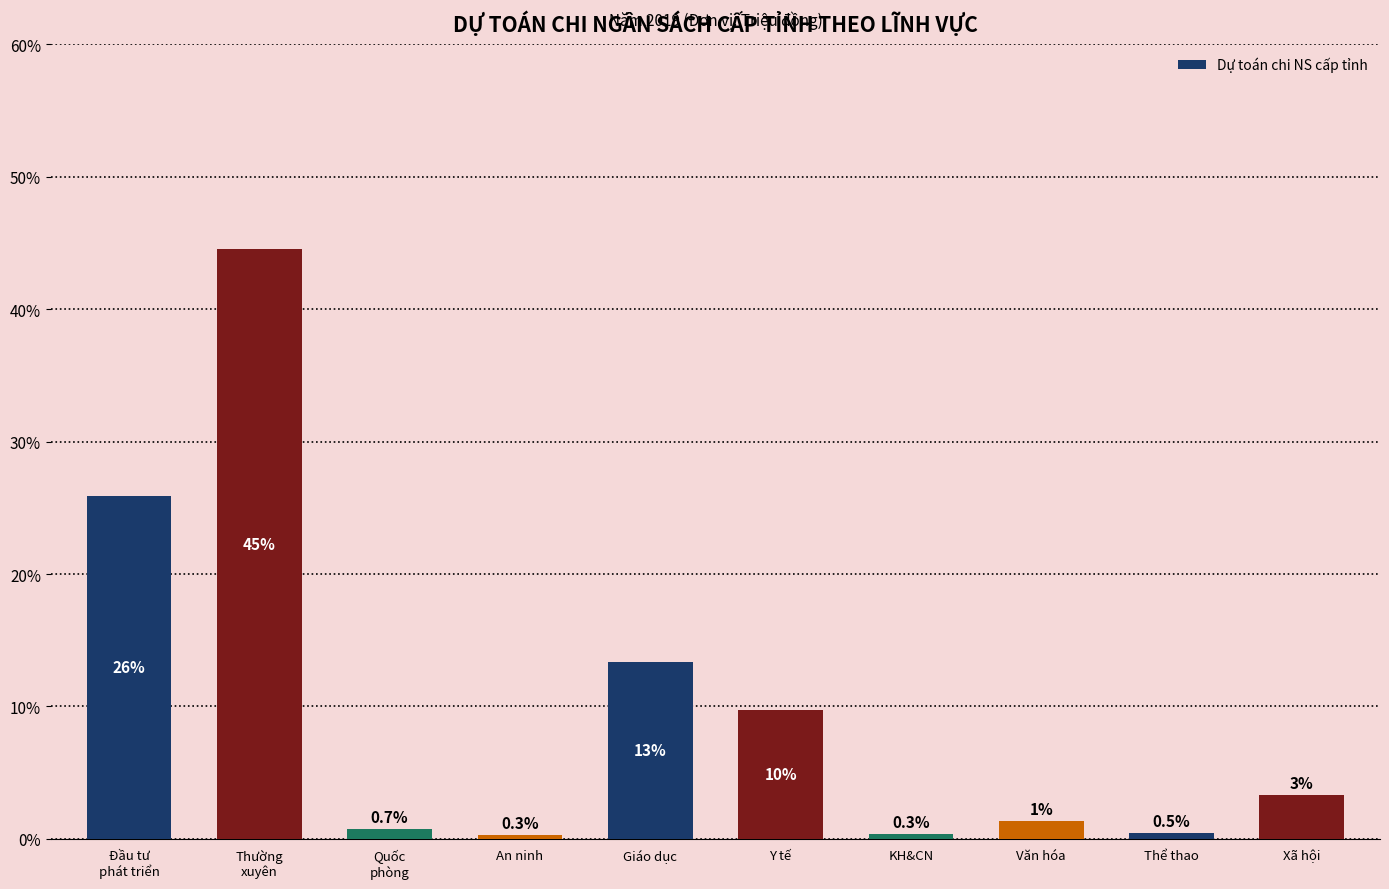

What is the value of the 2nd bar from the left?

44.5